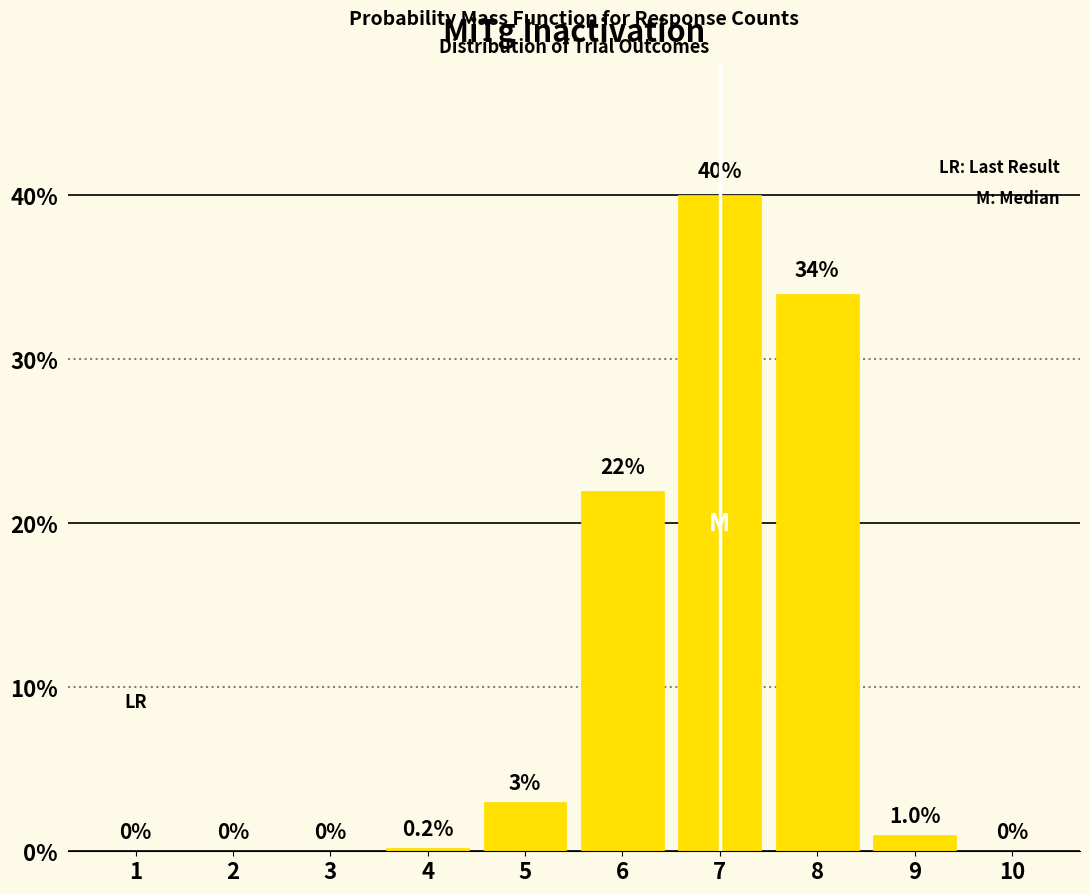

Reading right to left, transcribe all the data shown in this chart.

10=0.0	9=1.0	8=34.0	7=40.0	6=22.0	5=3.0	4=0.2	3=0.0	2=0.0	1=0.0